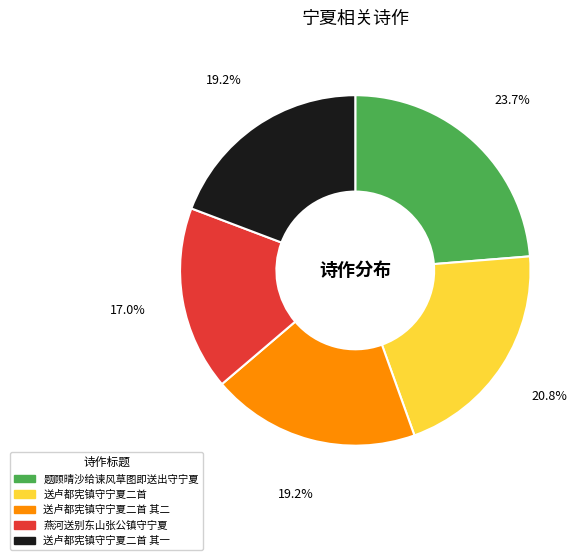

Is there a majority slice in this chart?

No